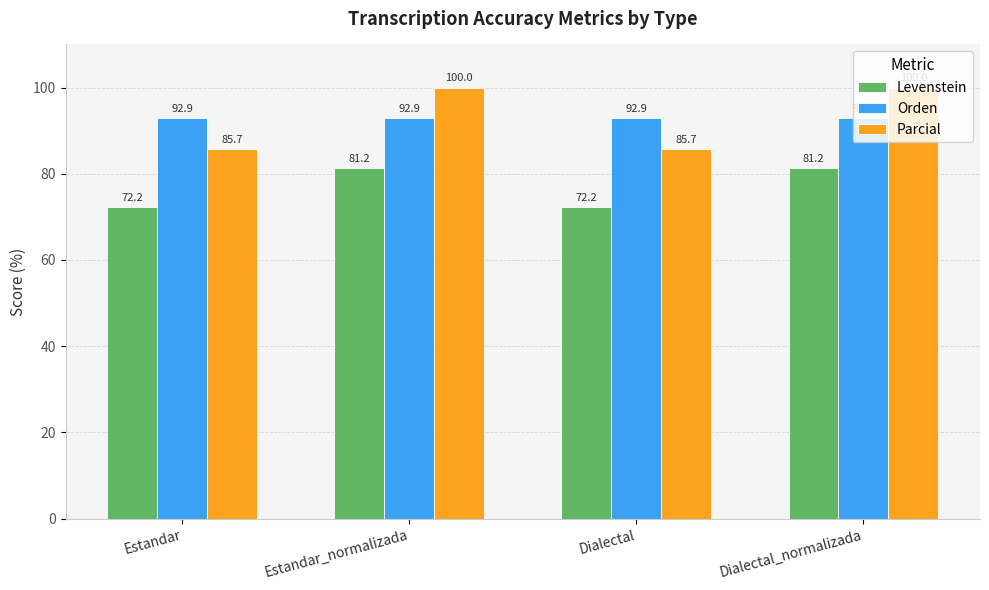

The Levenstein series shows 72.2 at Dialectal. True or false?

True